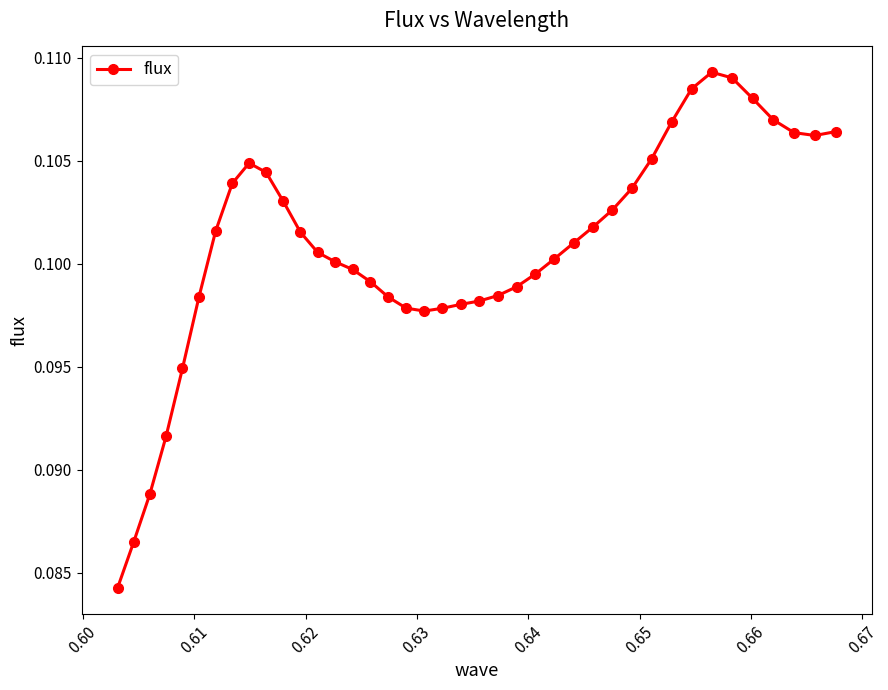

Count the values in the range 0 to 1.

40